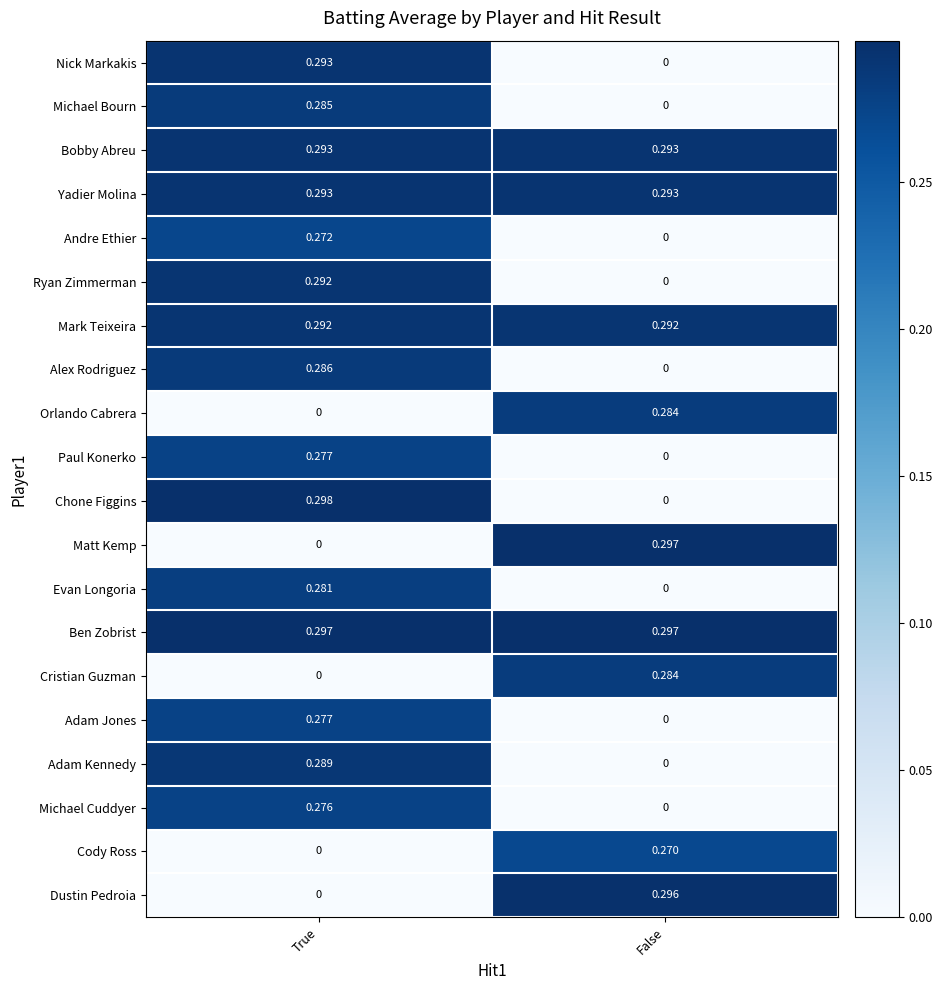

Which series changed the most between True and False?

Chone Figgins